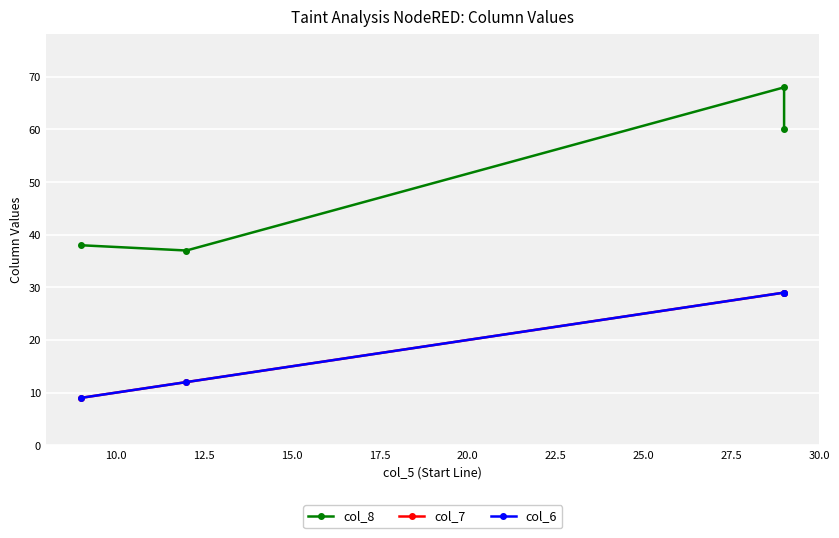

What are all the series names shown in the legend?

col_8, col_7, col_6